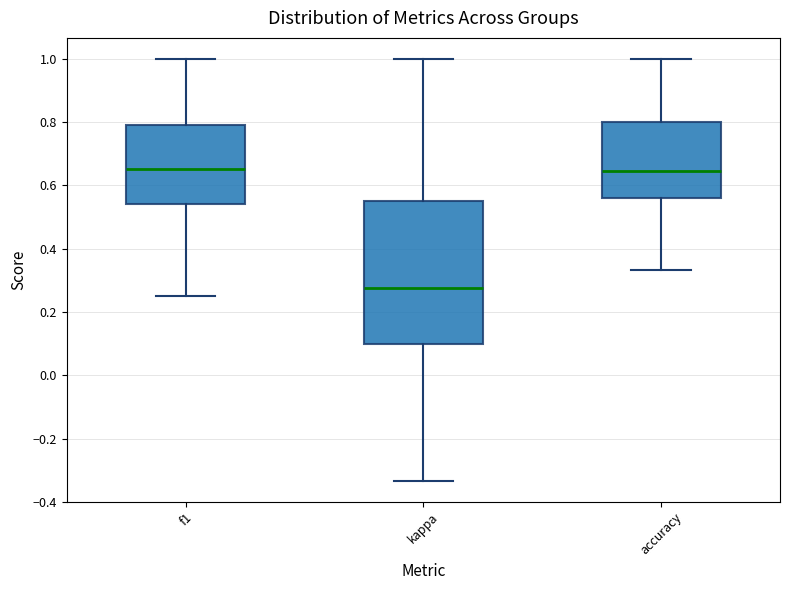

Where does the median line of the box for accuracy sit on the y-axis? The values are not printed on the chart, so give them approximately, as read against the axis.

0.64